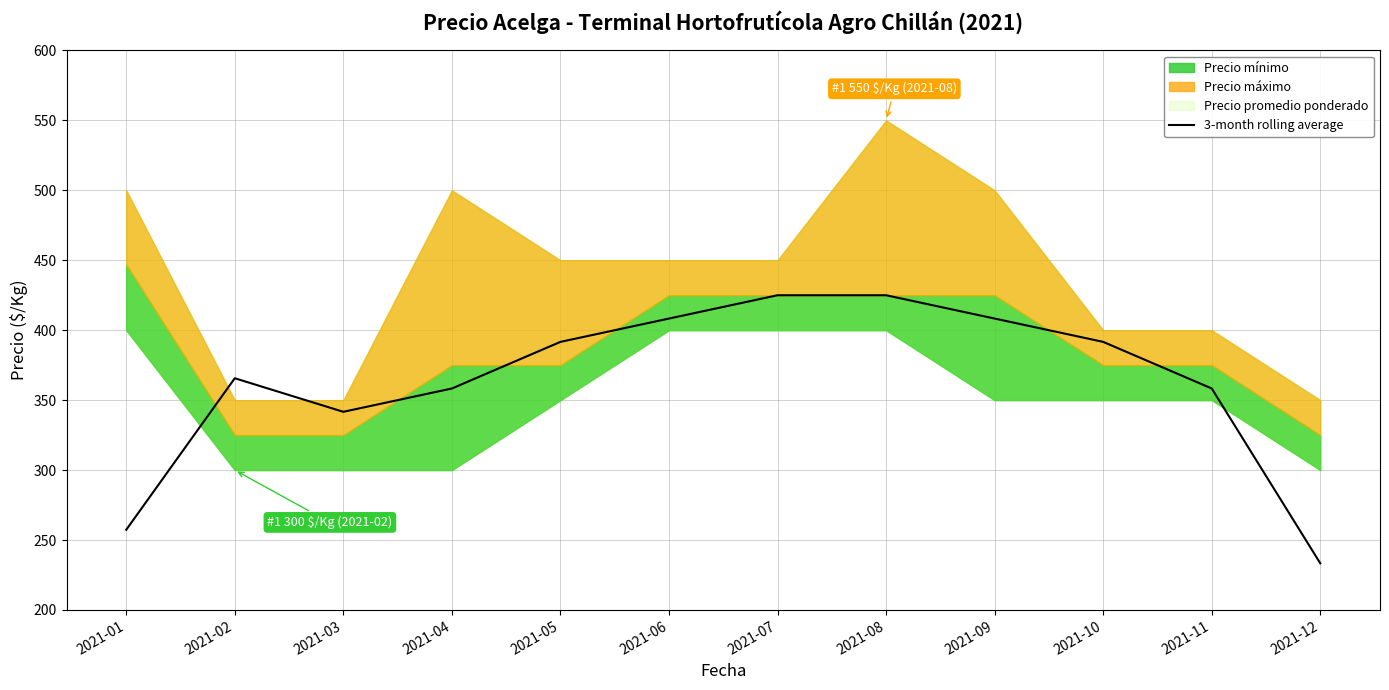

What is the value of the 7th point from the left?

425.0